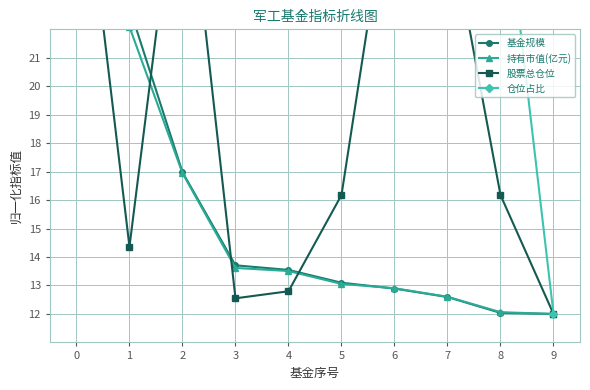

Does the chart have visible grid lines?

Yes